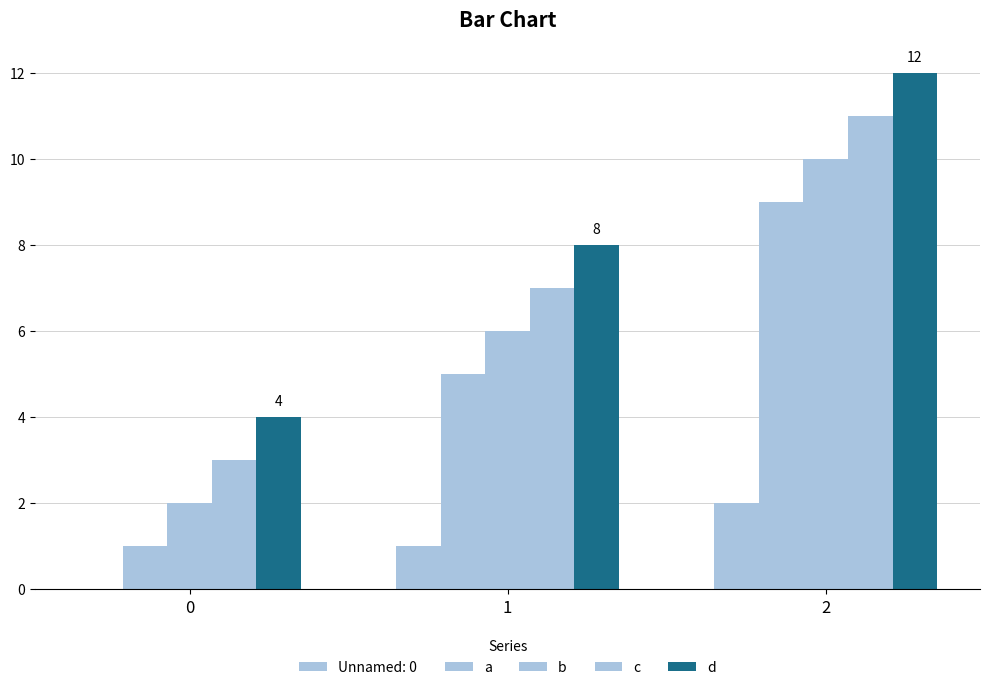

Count the b values in the range 2 to 10.

3